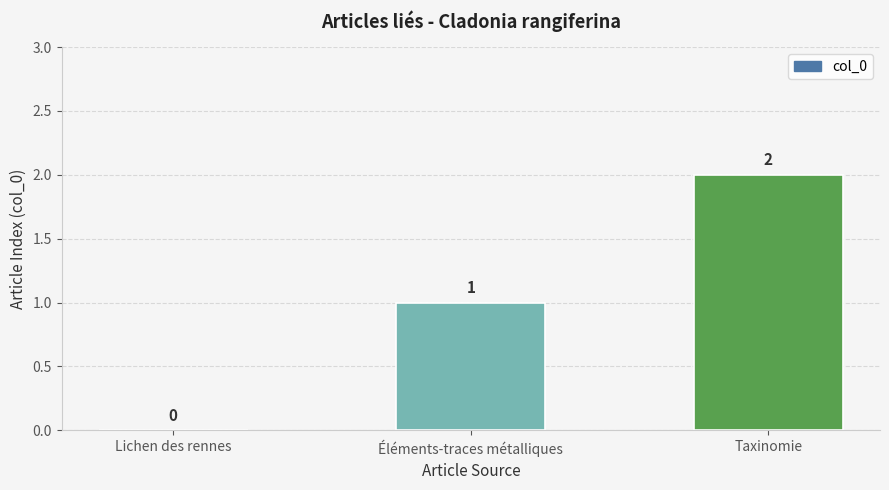

At which label is the value closest to 1?

Éléments-traces métalliques